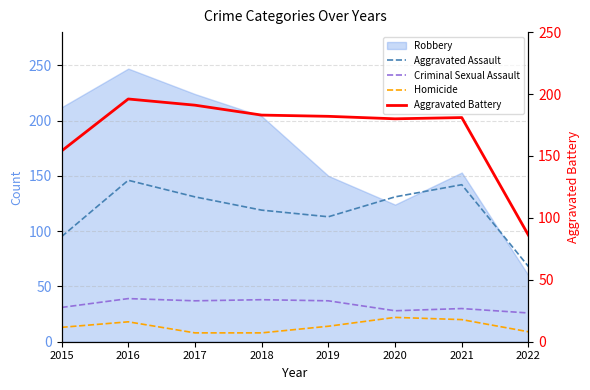

At which category does Criminal Sexual Assault reach its first local peak?

2016